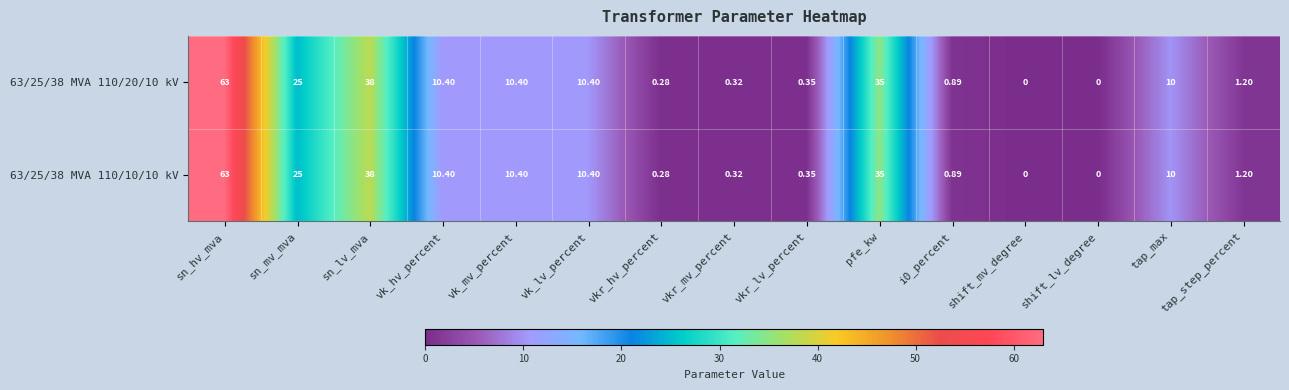

Which label corresponds to the largest value in the chart?

sn_hv_mva